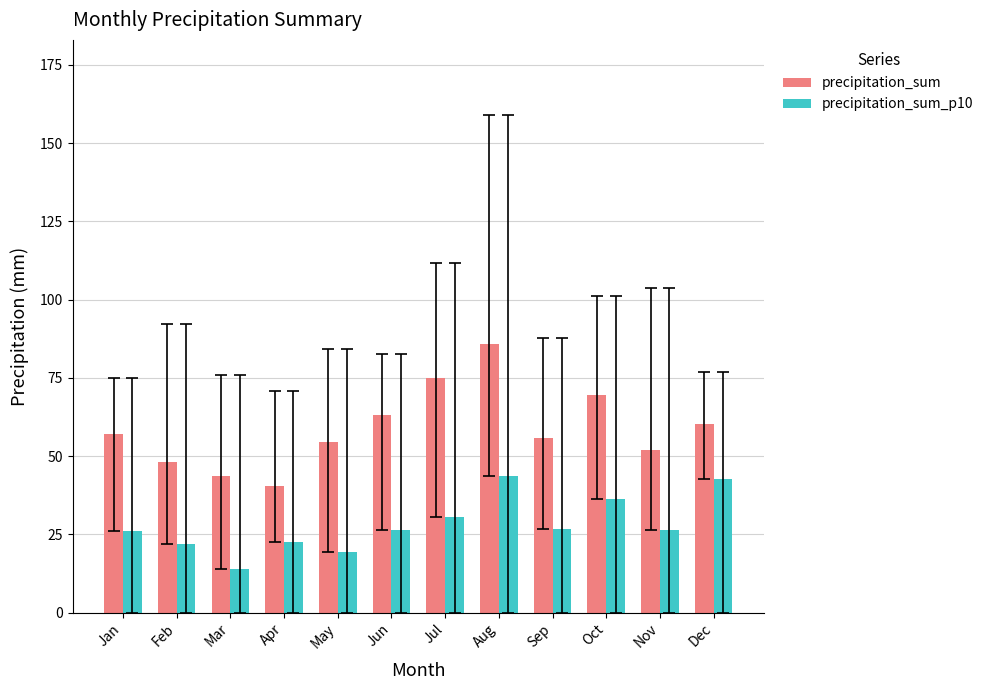

What are all the series names shown in the legend?

precipitation_sum, precipitation_sum_p10